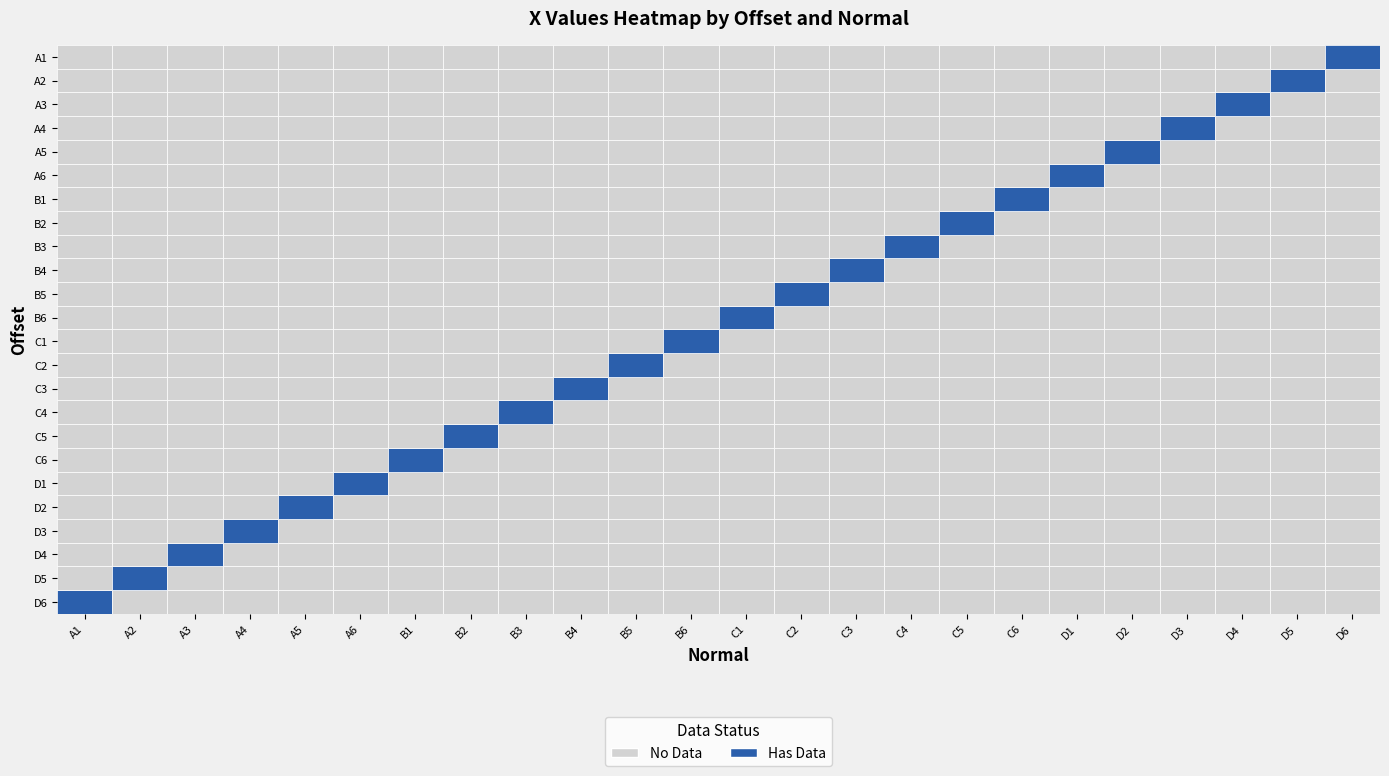

Which series has the largest total across all categories?

A1